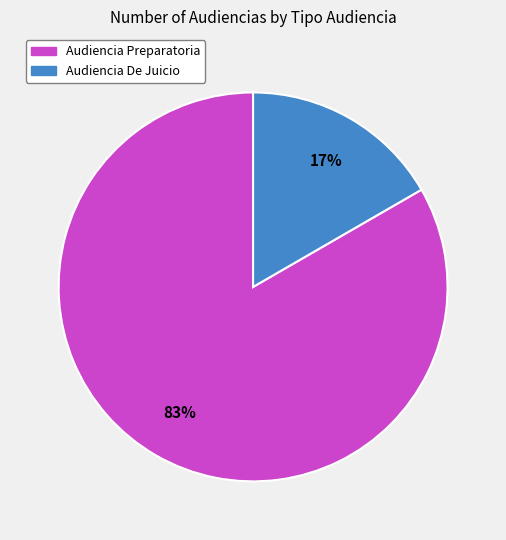

Do Audiencia Preparatoria and Audiencia De Juicio together represent more than half of the pie?

Yes